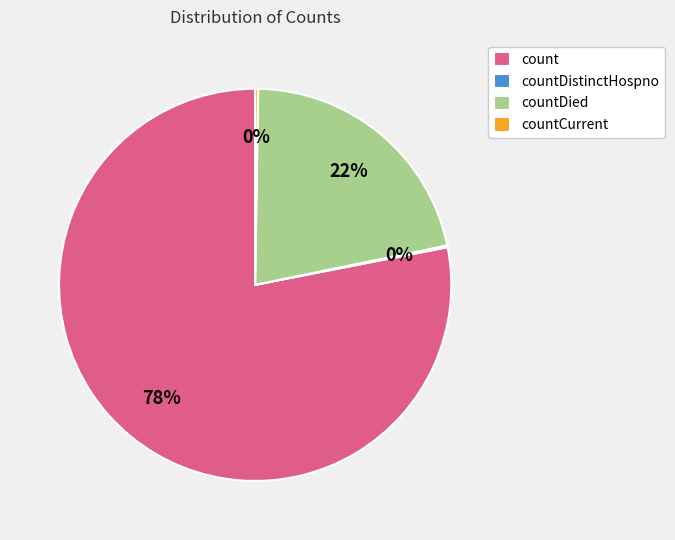

Which has a higher value, countDied or count?

count